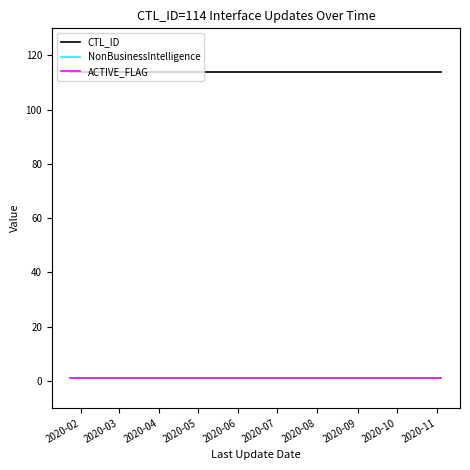

Which category has the highest value in the CTL_ID series?

2020-02